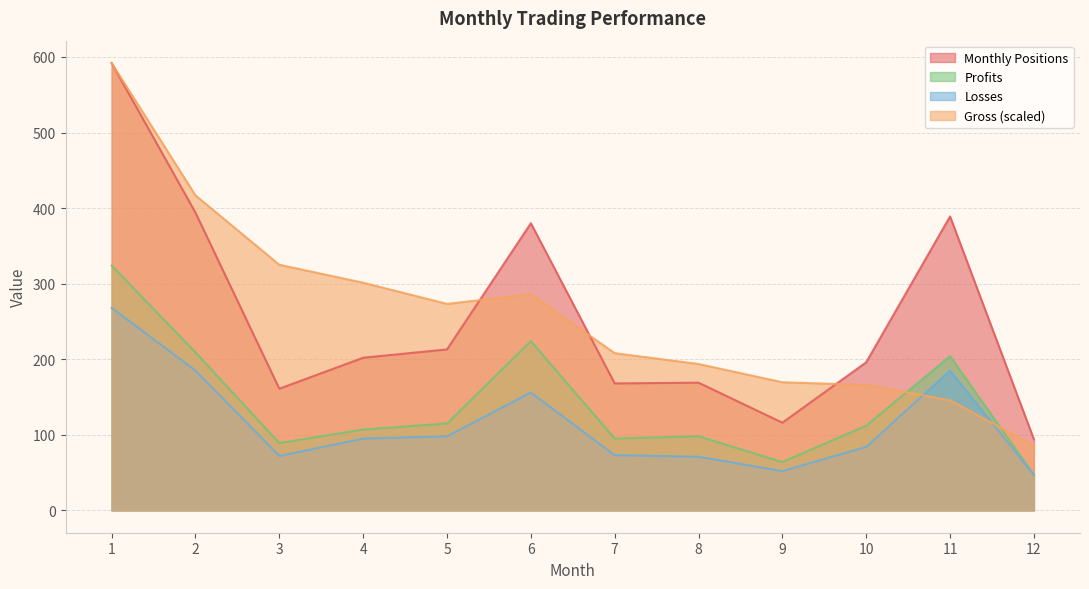

At which category does Gross reach its first local peak?

6